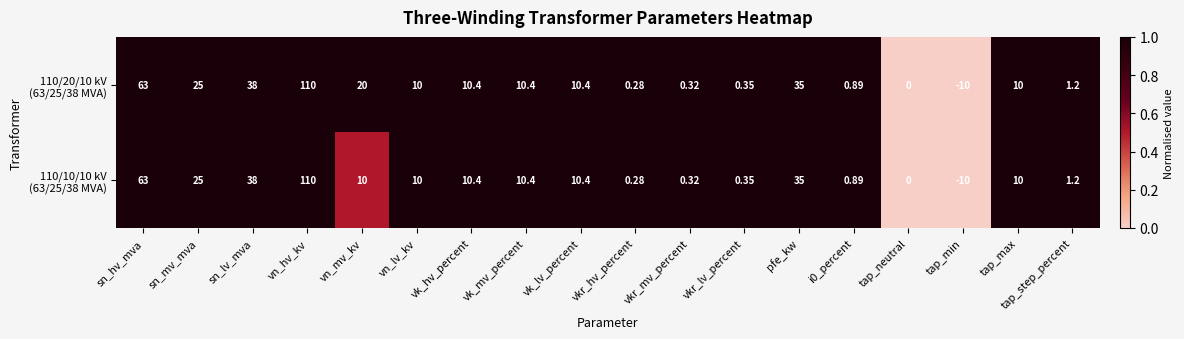

At which category is the sum across all series the highest?

vn_hv_kv